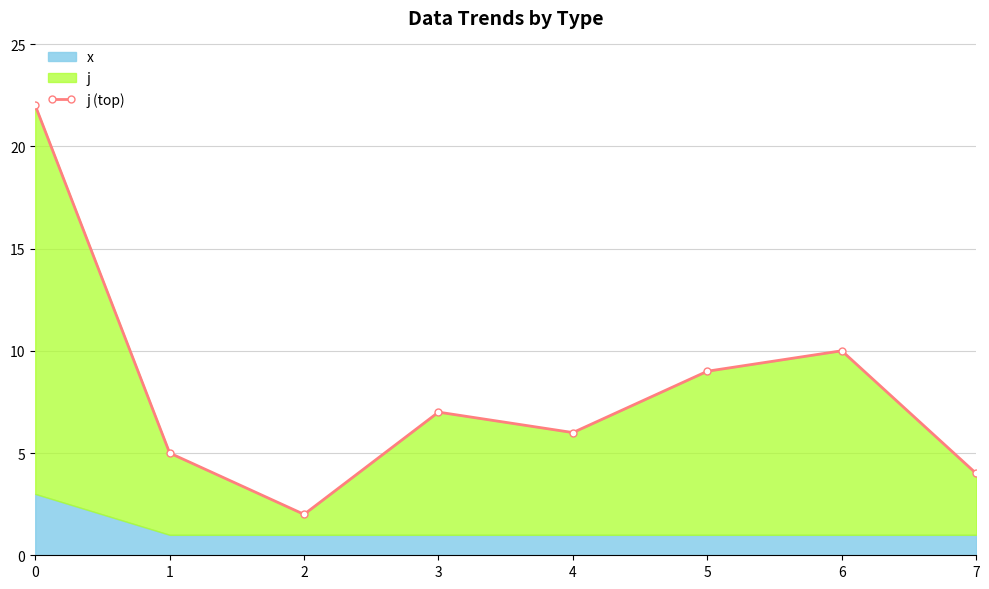

List the labels in order of value, smallest first.

2, 7, 1, 4, 3, 5, 6, 0